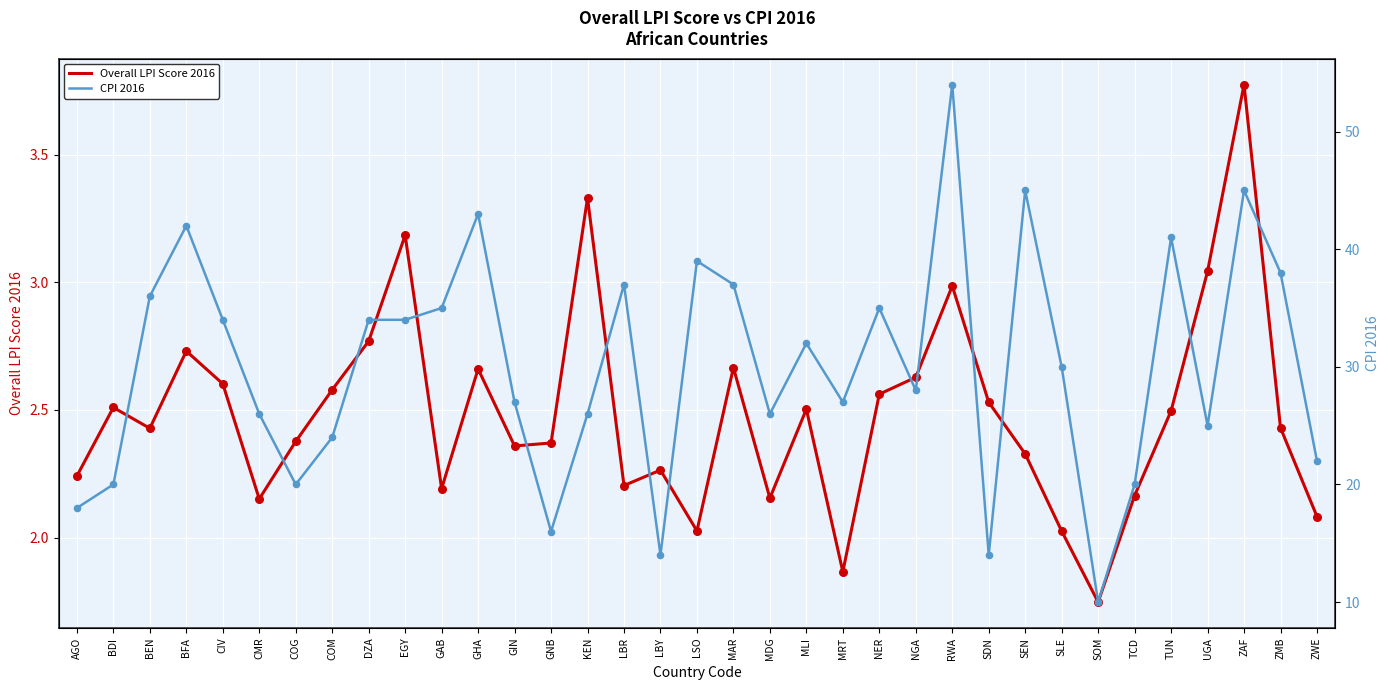

What is the total value across all series at MDG?

28.2